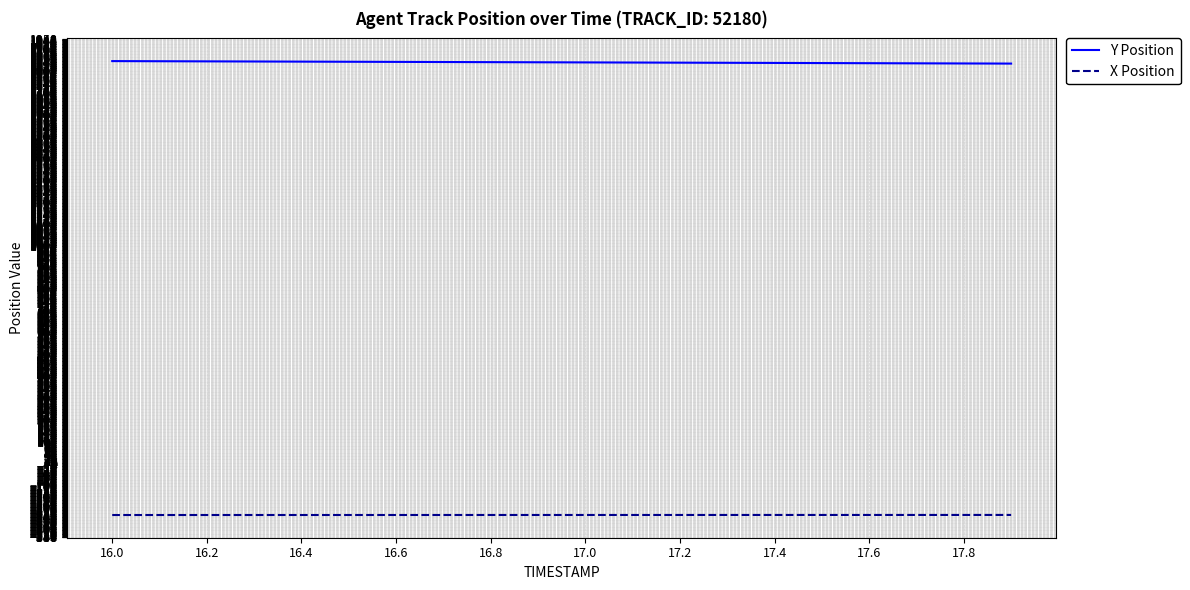

Rank the series by their average value, from lowest to highest.

X Position, Y Position